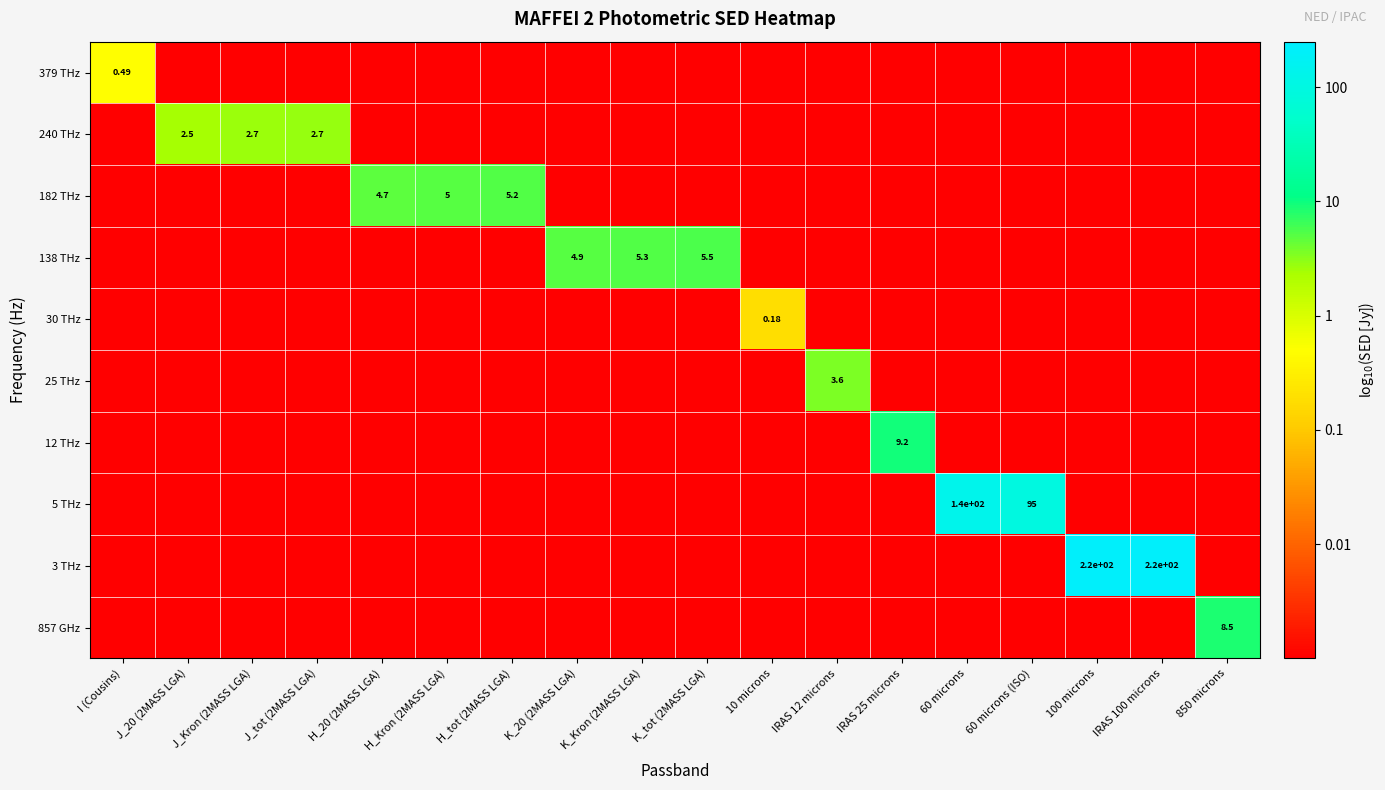

Rank the categories by row_1 value from highest to lowest.

J_tot (2MASS LGA), J_Kron (2MASS LGA), J_20 (2MASS LGA), I (Cousins), H_20 (2MASS LGA), H_Kron (2MASS LGA), H_tot (2MASS LGA), K_20 (2MASS LGA), K_Kron (2MASS LGA), K_tot (2MASS LGA), 10 microns, IRAS 12 microns, IRAS 25 microns, 60 microns, 60 microns (ISO), 100 microns, IRAS 100 microns, 850 microns